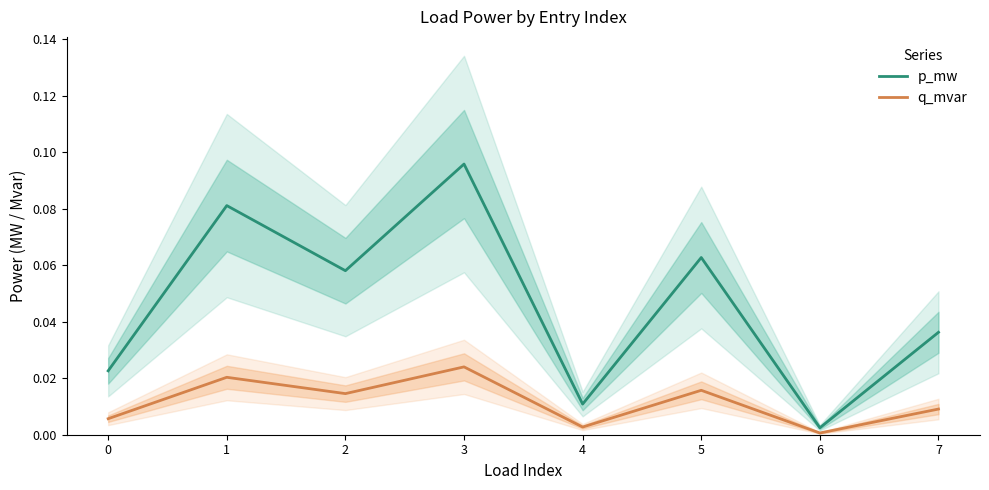

What are all the series names shown in the legend?

p_mw, q_mvar